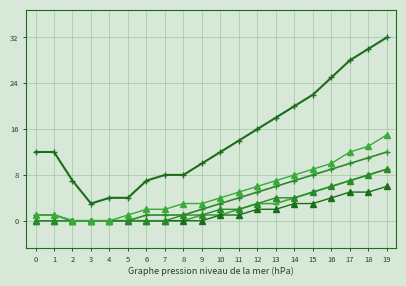

Does the chart have visible grid lines?

Yes